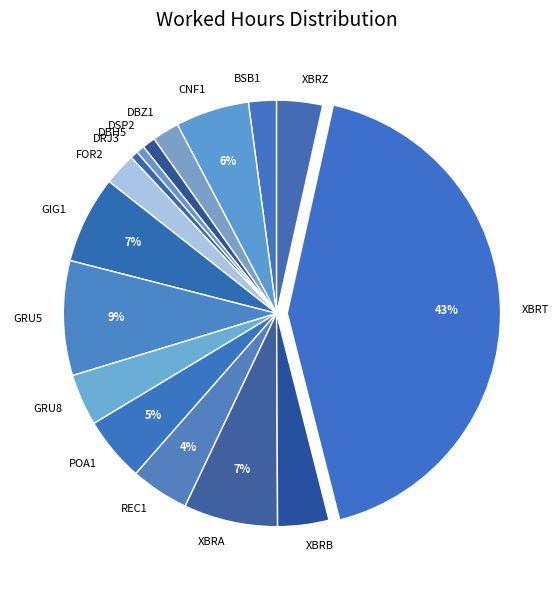

How many segments does this pie chart have?

16